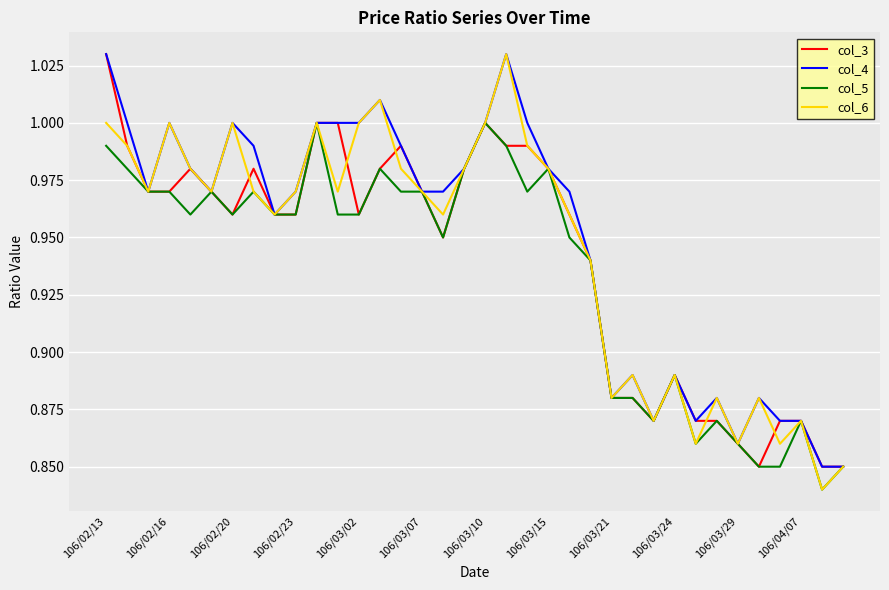

The value of col_6 at 106/03/02 is 0.7. True or false?

False